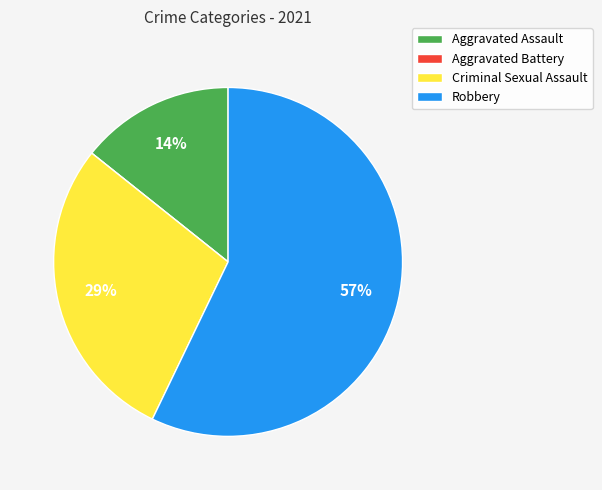

Which slice is the largest?

Robbery